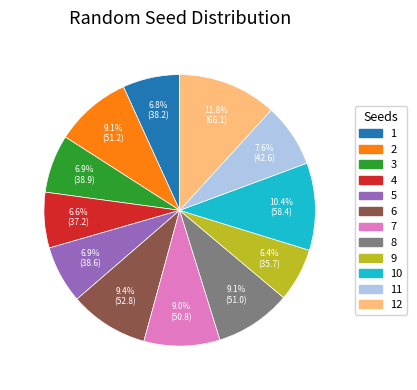

The 12 slice represents 18% of the pie. True or false?

False